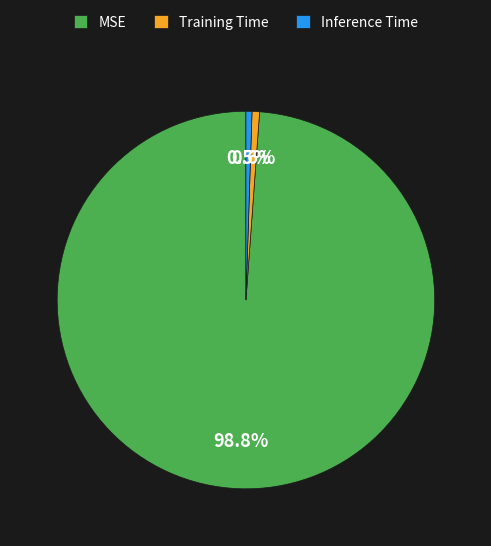

Which slice is the largest?

MSE